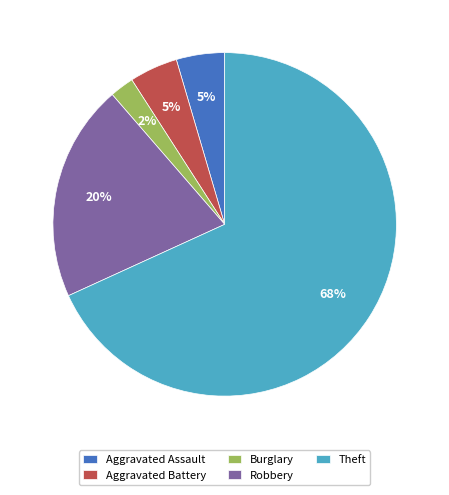

To the nearest percent, what is the combined percentage of Theft and Burglary?

70%